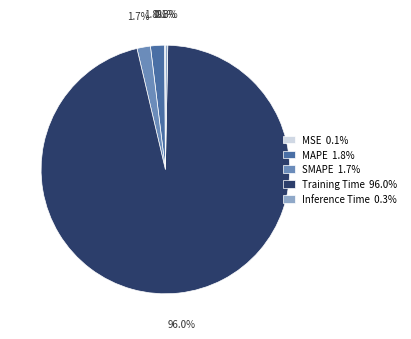

To the nearest percent, what is the difference between the largest and smallest slice percentages?

96%